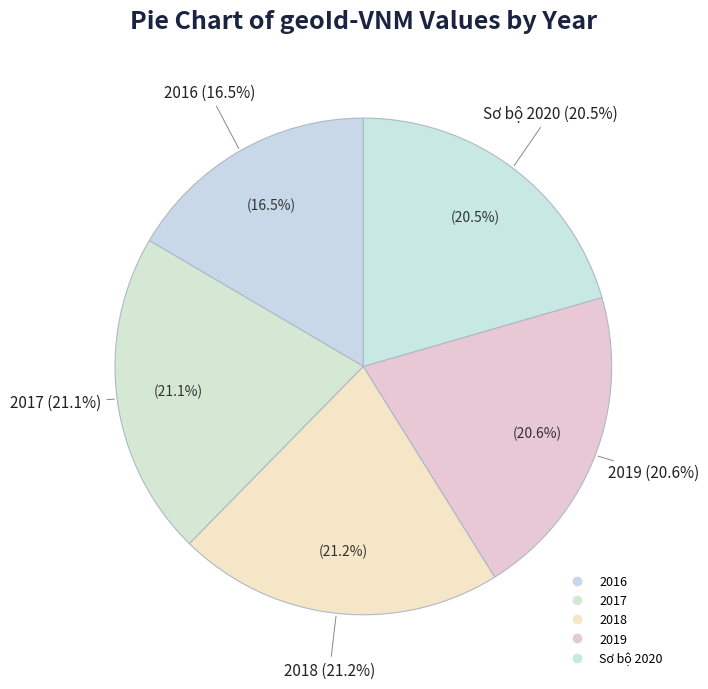

What is the ratio of the value at 2017 to the value at 2018?

1.0